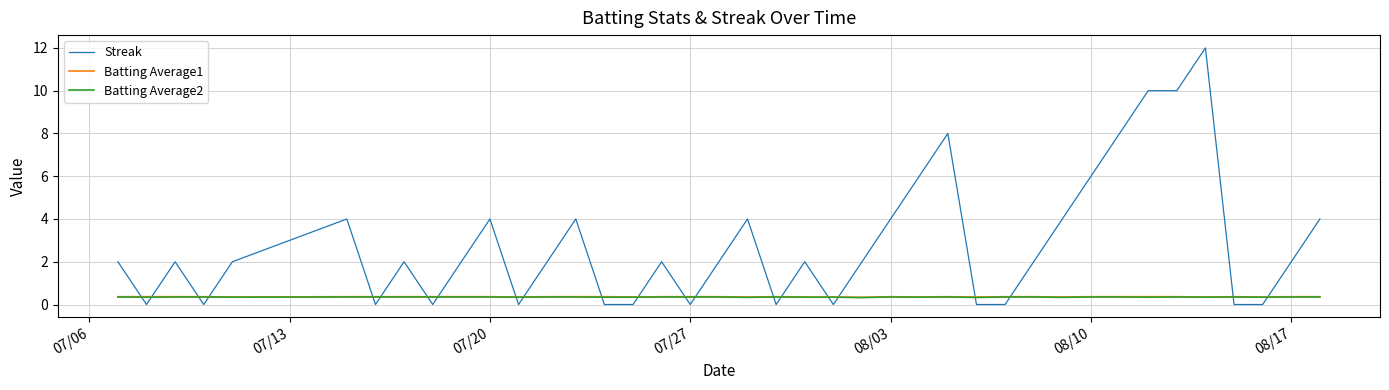

Which series has the largest total across all categories?

Streak